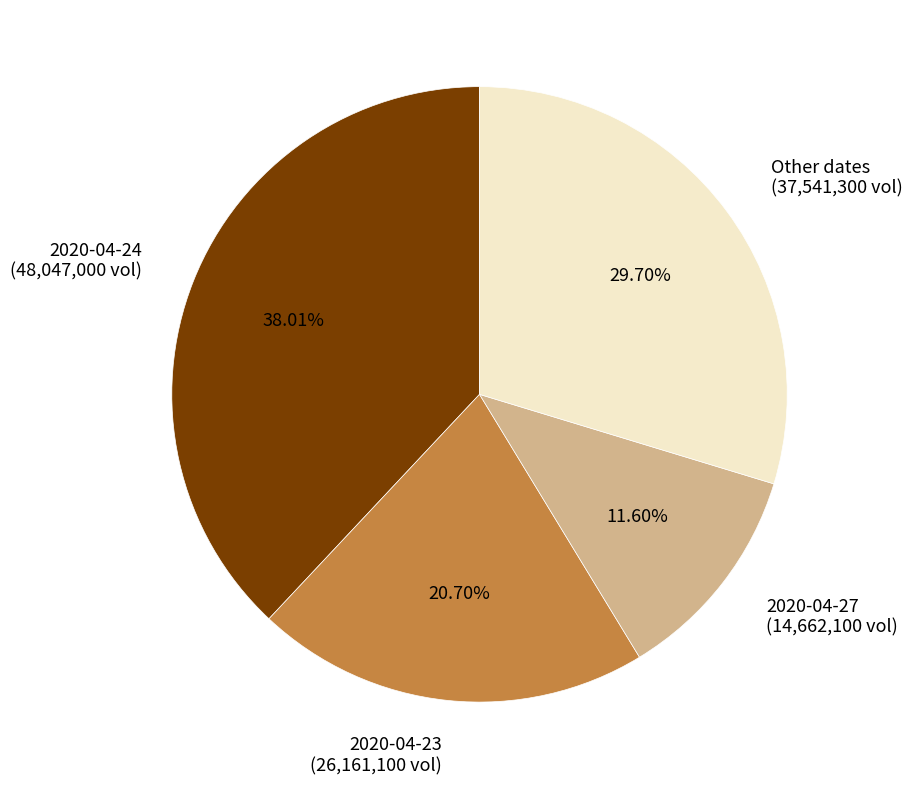

Which slice is the largest?

2020-04-24 (48,047,000 vol)